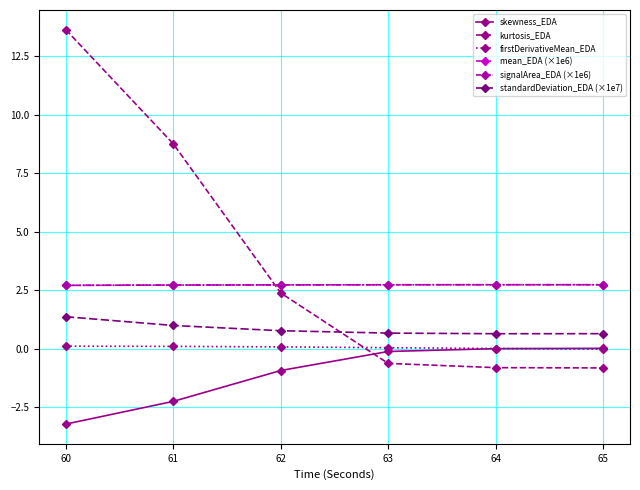

Reading left to right, transcribe all the data shown in this chart.

skewness_EDA: -3.2	-2.3	-0.9	-0.1	0.0	0.0
kurtosis_EDA: 13.6	8.8	2.4	-0.6	-0.8	-0.8
firstDerivativeMean_EDA: 0.1	0.1	0.1	0.0	0.0	-0.0
mean_EDA (×1e6): 2.7	2.7	2.7	2.7	2.7	2.7
signalArea_EDA (×1e6): 2.7	2.7	2.7	2.7	2.7	2.7
standardDeviation_EDA (×1e7): 1.4	1.0	0.8	0.7	0.6	0.6